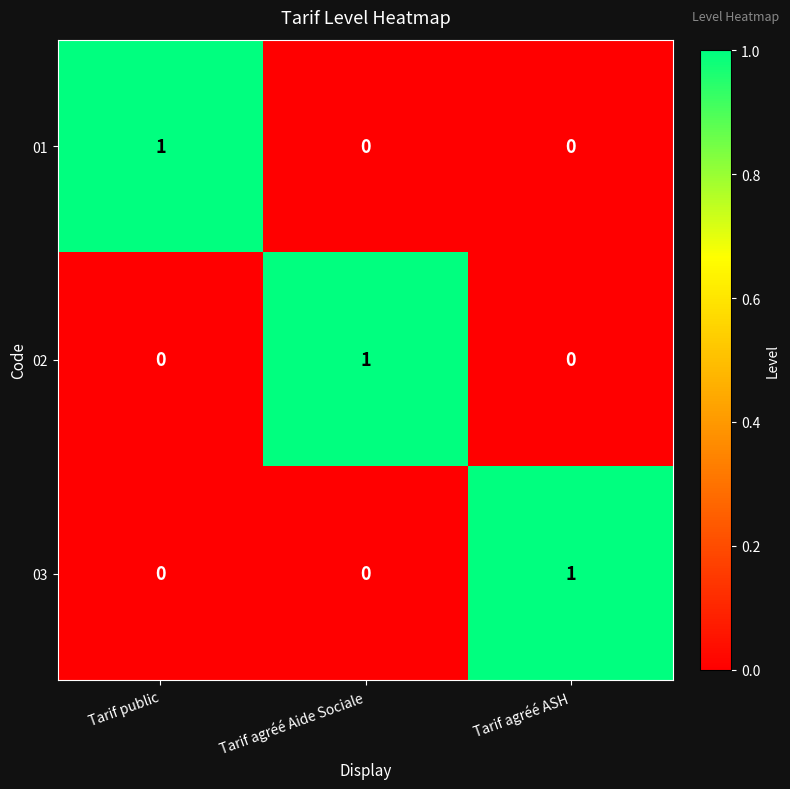

At how many categories does at least one series exceed 0?

3